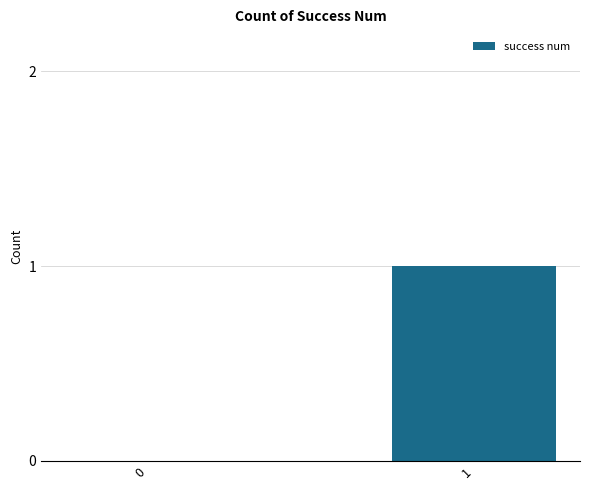

How many distinct data groups are displayed?

1